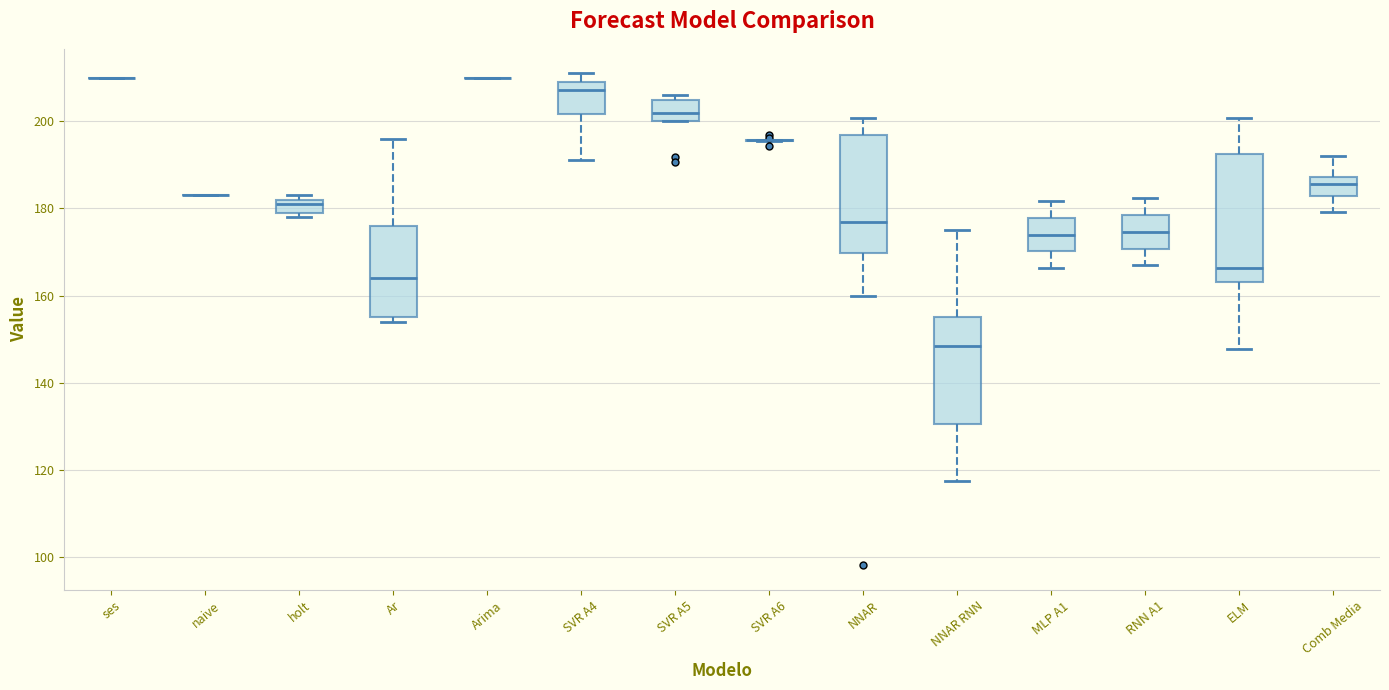

Reading left to right, transcribe this box plot: for each box, give where its median line is, the range the box spans, and where its two whiskers end, as read against the y-axis. The values are not printed on the chart, so give them approximately, as read against the axis.

ses: box collapsed to a line at 210, whiskers 210 to 210
naive: box collapsed to a line at 184, whiskers 184 to 184
holt: median 182 (just below the box's upper edge), box 180 to 182, whiskers 178 to 184
Ar: median 164, box 156 to 176, whiskers 154 to 196
Arima: box collapsed to a line at 210, whiskers 210 to 210
SVR A4: median 208 (just below the box's upper edge), box 202 to 208, whiskers 192 to 210
SVR A5: median 202, box 200 to 204, whiskers 200 to 206
SVR A6: box collapsed to a line at 196, whiskers 196 to 196
NNAR: median 176, box 170 to 196, whiskers 160 to 200
NNAR RNN: median 148, box 130 to 156, whiskers 118 to 176
MLP A1: median 174, box 170 to 178, whiskers 166 to 182
RNN A1: median 174, box 170 to 178, whiskers 166 to 182
ELM: median 166, box 164 to 192, whiskers 148 to 200
Comb Media: median 186, box 182 to 188, whiskers 180 to 192